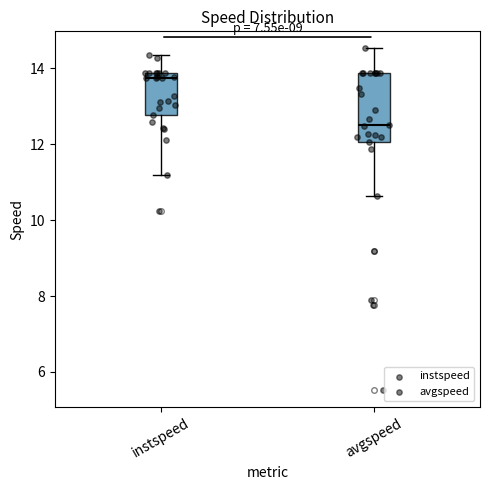

Comparing the boxes themselves (not the whiskers), which one is the tallest?

avgspeed